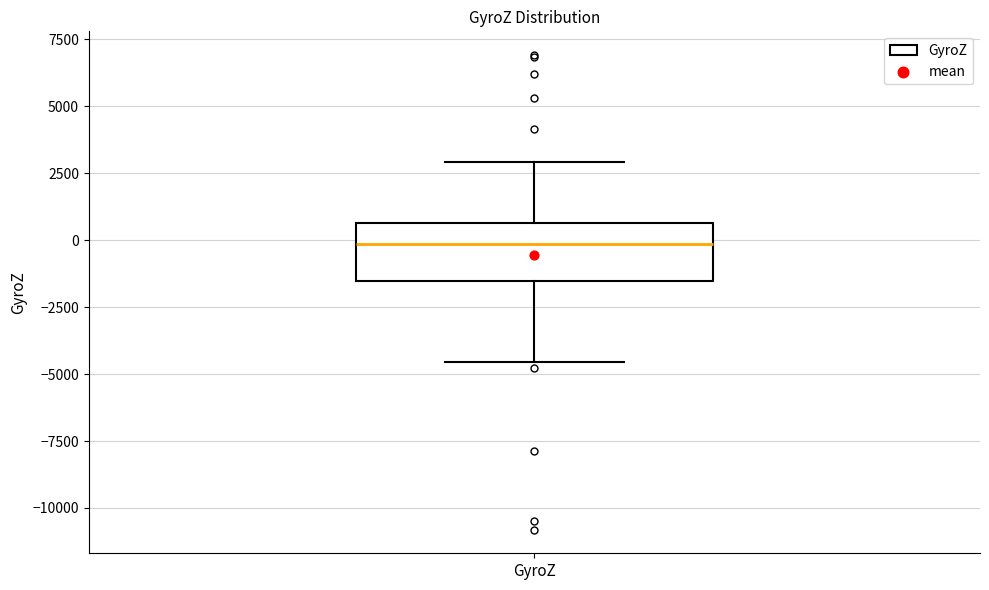

Read this box plot against the y-axis: the position of the median line, the range covered by the box, and the ends of both whiskers. The values are not printed on the chart, so give them approximately, as read against the axis.

median 0, box -1500 to 500, whiskers -4500 to 3000